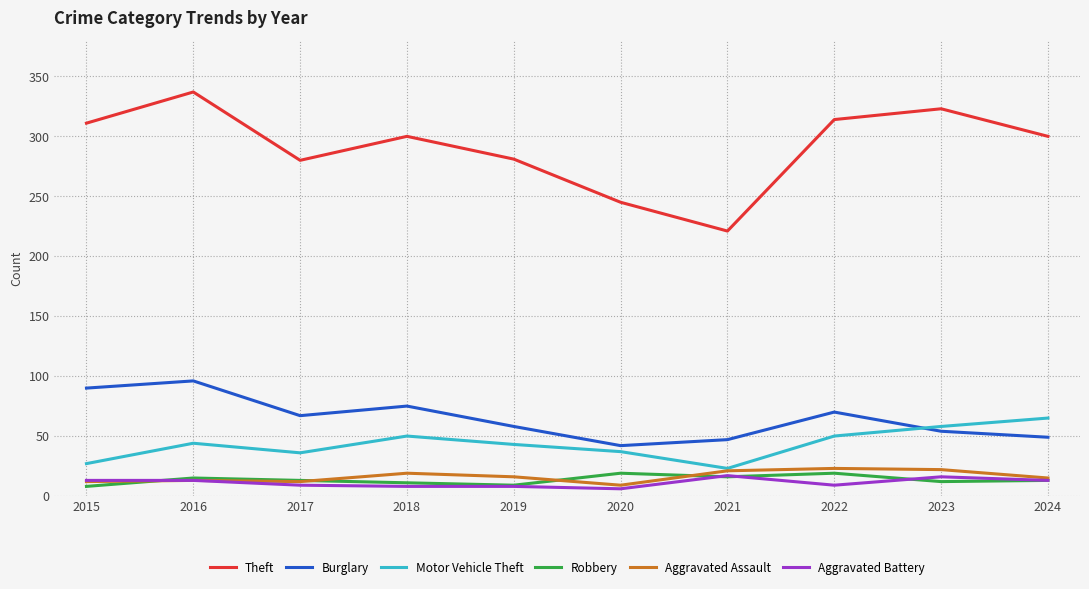

Read the Robbery value at 2016.

15